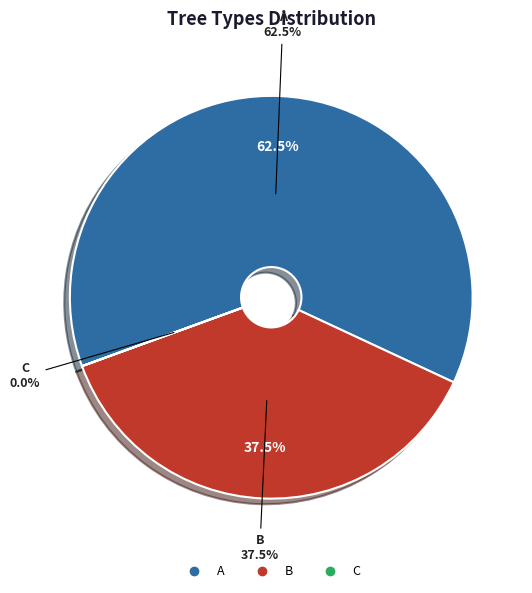

Rank the categories by value from highest to lowest.

A, B, C